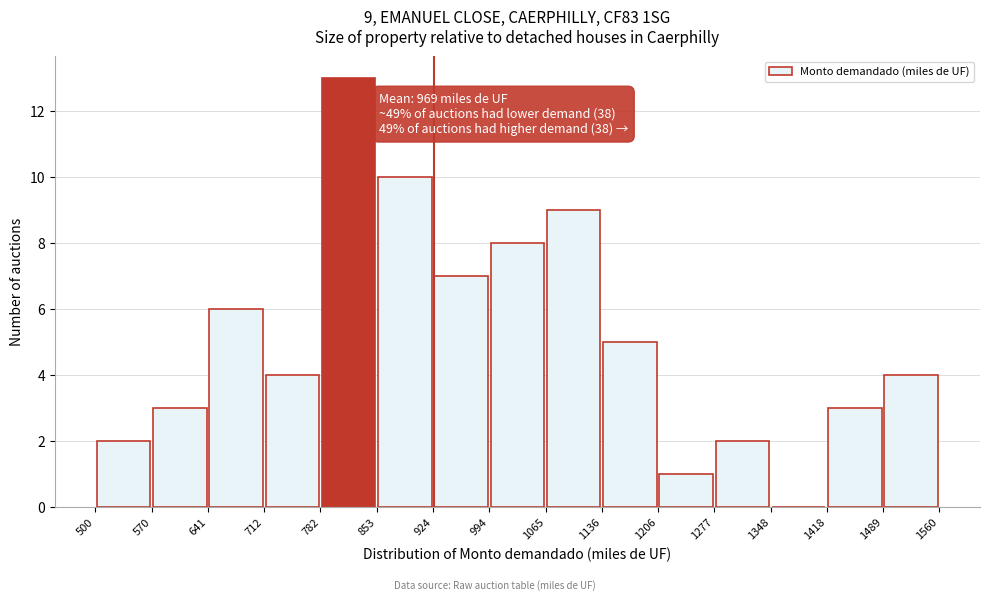

Over which range of the x-axis is the bar tallest?

782 to 853